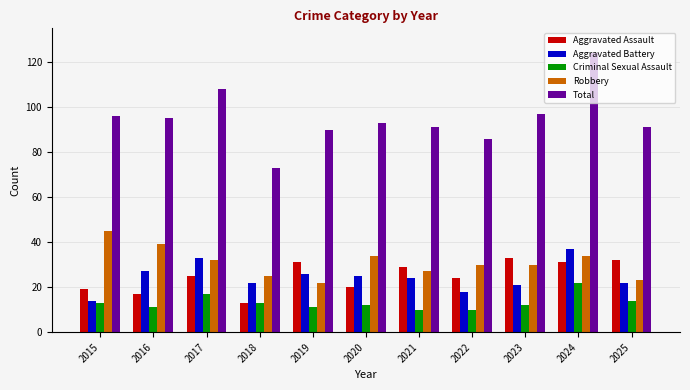

Reading right to left, what are all the values shown in this chart?

Aggravated Assault: 32	31	33	24	29	20	31	13	25	17	19
Aggravated Battery: 22	37	21	18	24	25	26	22	33	27	14
Criminal Sexual Assault: 14	22	12	10	10	12	11	13	17	11	13
Robbery: 23	34	30	30	27	34	22	25	32	39	45
Total: 91	124	97	86	91	93	90	73	108	95	96